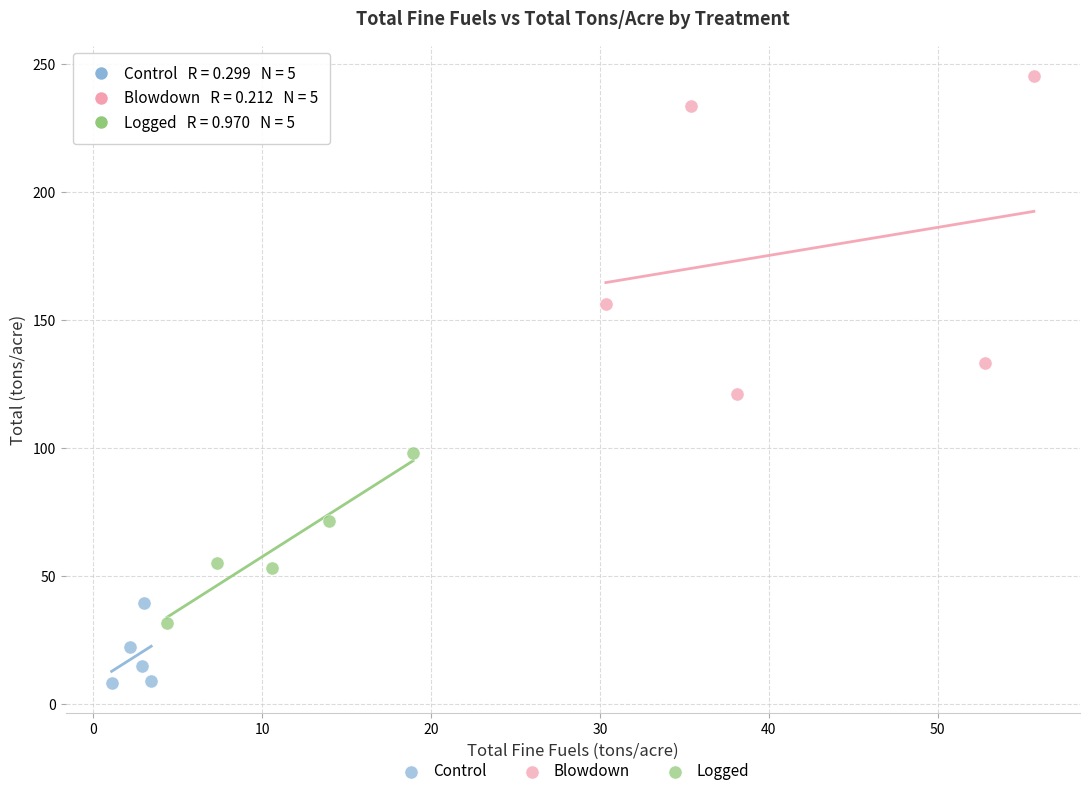

What are all the series names shown in the legend?

Control, Blowdown, Logged